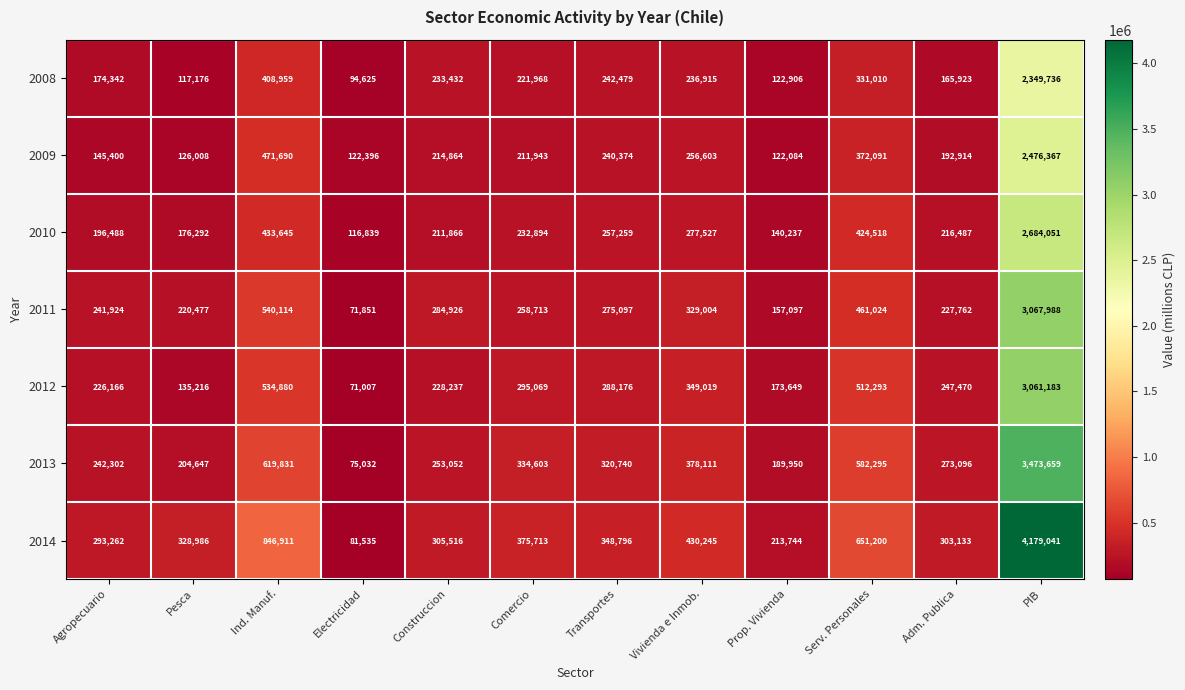

What is the difference between the second highest and second lowest values in the 2012 series?

399664